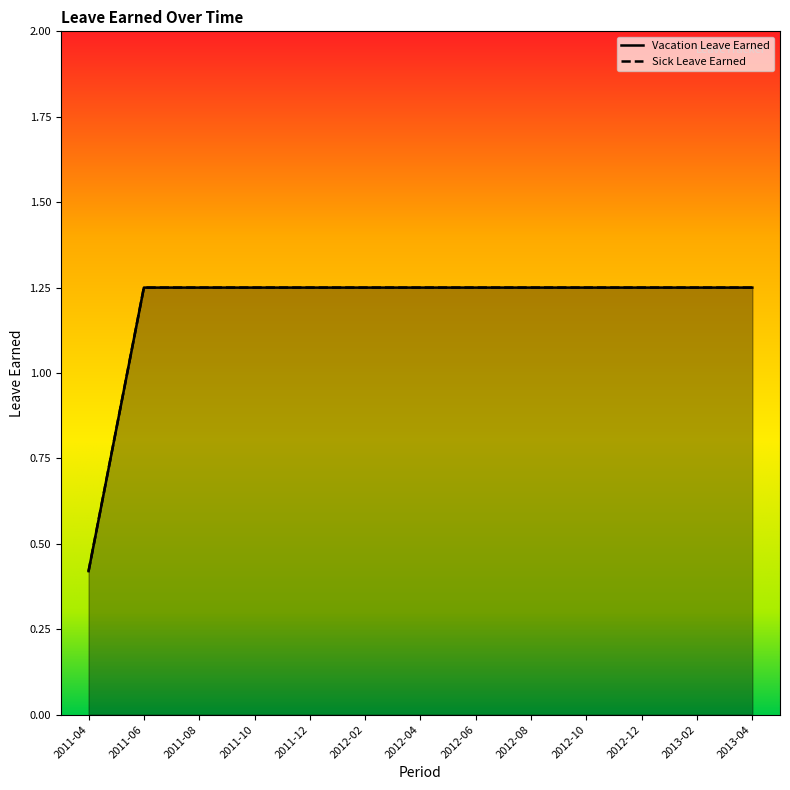

Is it true that Vacation Leave Earned equals 1.8 at 2011-06?

False